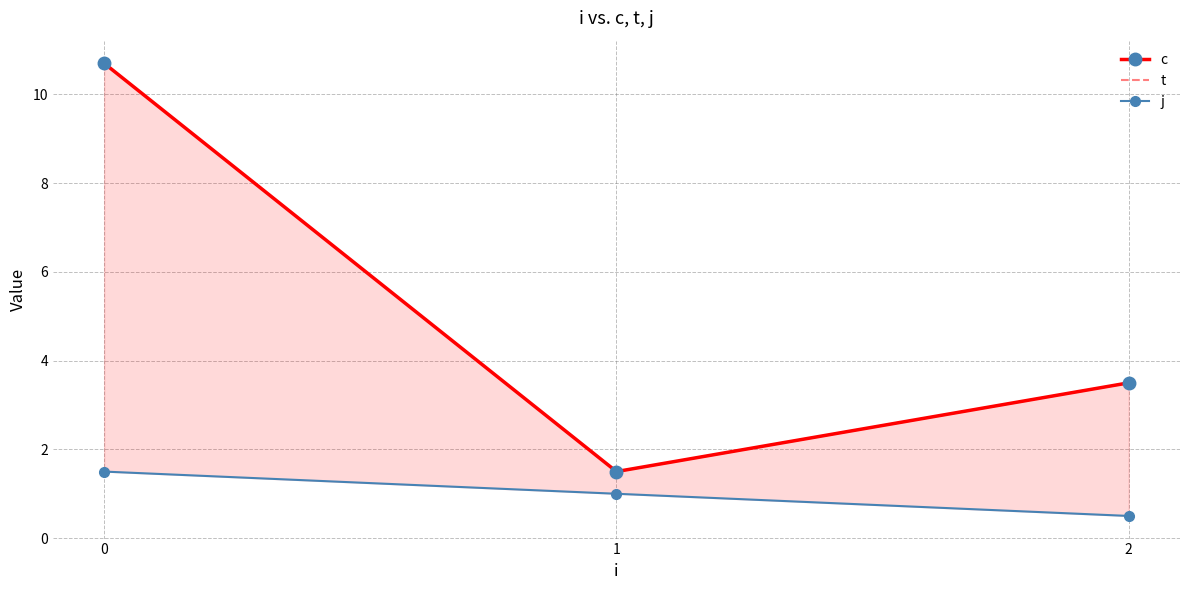

What is the average value of the t series?

5.2